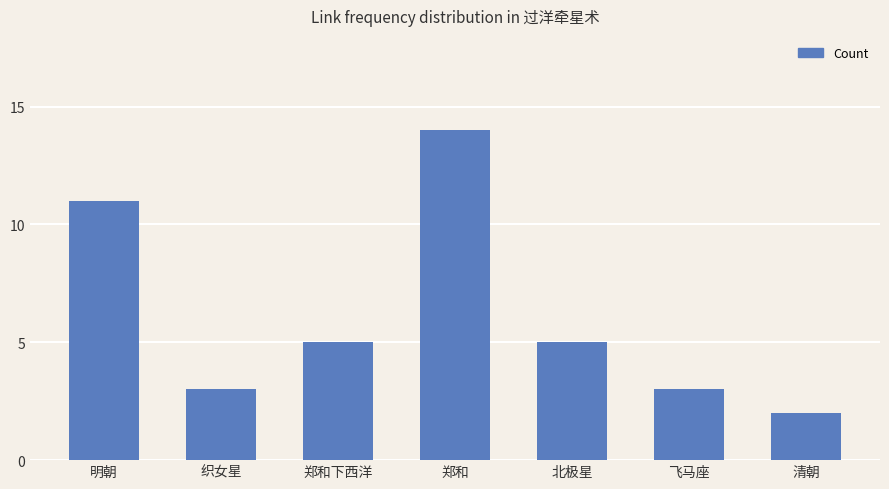

What is the sum of the values at 飞马座 and 郑和下西洋?

8